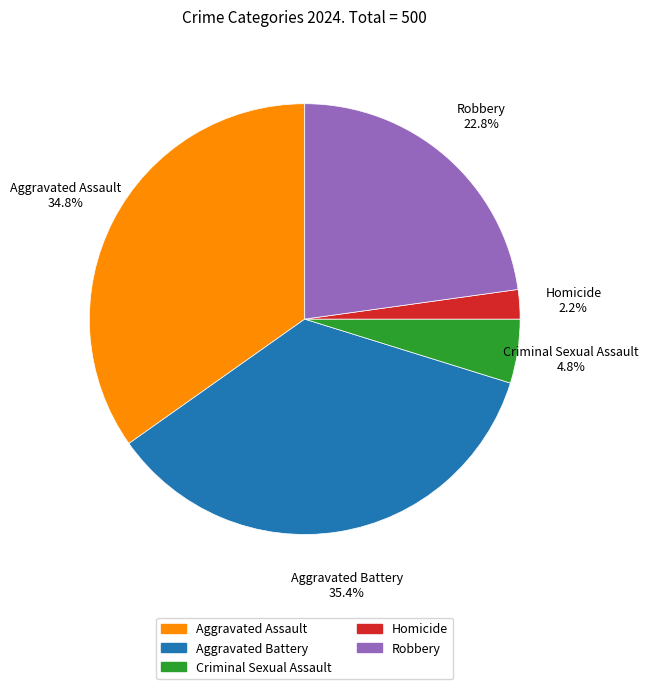

True or false: Criminal Sexual Assault accounts for 19% of the total.

False